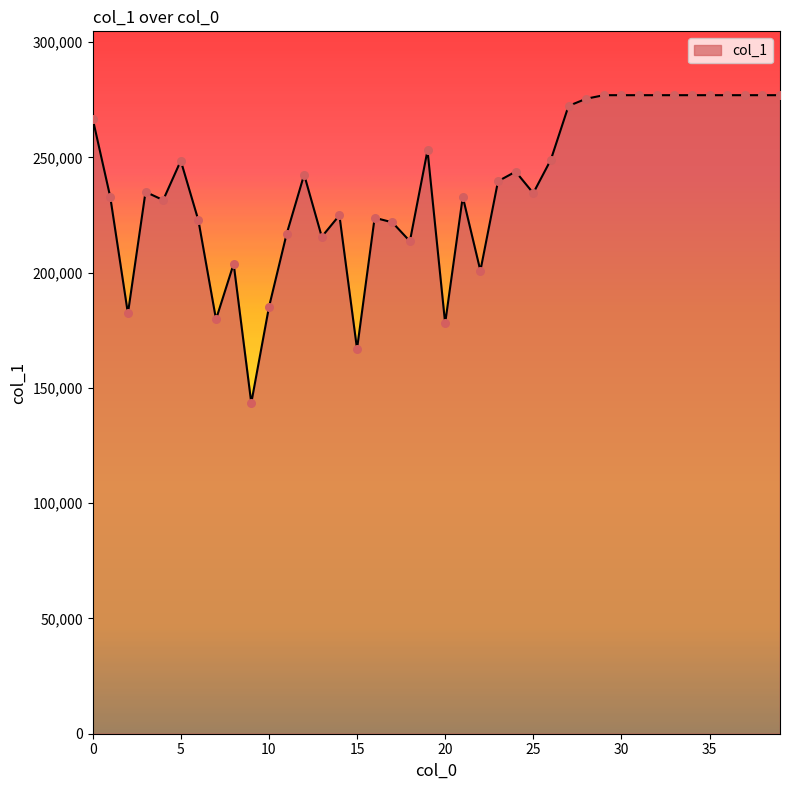

What is the minimum value shown in the chart?

143499